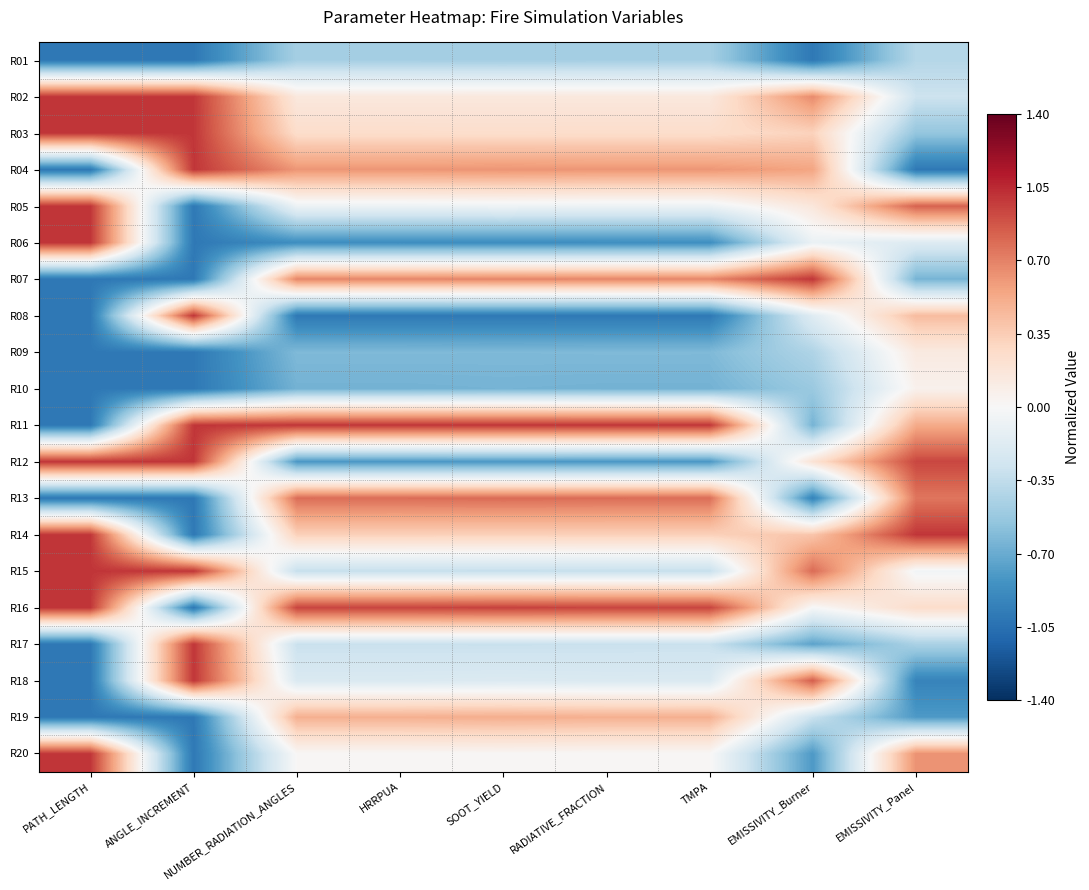

Reading left to right, transcribe all the data shown in this chart.

R01: PATH_LENGTH=-1.0	ANGLE_INCREMENT=-1.0	NUMBER_RADIATION_ANGLES=-0.5	HRRPUA=-0.5	SOOT_YIELD=-0.5	RADIATIVE_FRACTION=-0.5	TMPA=-0.5	EMISSIVITY_Burner=-1.0	EMISSIVITY_Panel=-0.4
R02: PATH_LENGTH=1.0	ANGLE_INCREMENT=1.0	NUMBER_RADIATION_ANGLES=0.1	HRRPUA=0.1	SOOT_YIELD=0.1	RADIATIVE_FRACTION=0.1	TMPA=0.1	EMISSIVITY_Burner=0.7	EMISSIVITY_Panel=-0.3
R03: PATH_LENGTH=1.0	ANGLE_INCREMENT=1.0	NUMBER_RADIATION_ANGLES=0.2	HRRPUA=0.2	SOOT_YIELD=0.2	RADIATIVE_FRACTION=0.2	TMPA=0.2	EMISSIVITY_Burner=0.3	EMISSIVITY_Panel=-0.5
R04: PATH_LENGTH=-1.0	ANGLE_INCREMENT=1.0	NUMBER_RADIATION_ANGLES=0.6	HRRPUA=0.6	SOOT_YIELD=0.6	RADIATIVE_FRACTION=0.6	TMPA=0.6	EMISSIVITY_Burner=0.6	EMISSIVITY_Panel=-1.0
R05: PATH_LENGTH=1.0	ANGLE_INCREMENT=-1.0	NUMBER_RADIATION_ANGLES=-0.1	HRRPUA=-0.1	SOOT_YIELD=-0.1	RADIATIVE_FRACTION=-0.1	TMPA=-0.1	EMISSIVITY_Burner=0.2	EMISSIVITY_Panel=0.8
R06: PATH_LENGTH=1.0	ANGLE_INCREMENT=-1.0	NUMBER_RADIATION_ANGLES=-0.9	HRRPUA=-0.9	SOOT_YIELD=-0.9	RADIATIVE_FRACTION=-0.9	TMPA=-0.9	EMISSIVITY_Burner=-0.1	EMISSIVITY_Panel=-0.2
R07: PATH_LENGTH=-1.0	ANGLE_INCREMENT=-1.0	NUMBER_RADIATION_ANGLES=0.7	HRRPUA=0.7	SOOT_YIELD=0.7	RADIATIVE_FRACTION=0.7	TMPA=0.7	EMISSIVITY_Burner=1.0	EMISSIVITY_Panel=-0.7
R08: PATH_LENGTH=-1.0	ANGLE_INCREMENT=1.0	NUMBER_RADIATION_ANGLES=-1.0	HRRPUA=-1.0	SOOT_YIELD=-1.0	RADIATIVE_FRACTION=-1.0	TMPA=-1.0	EMISSIVITY_Burner=-0.2	EMISSIVITY_Panel=0.4
R09: PATH_LENGTH=-1.0	ANGLE_INCREMENT=-1.0	NUMBER_RADIATION_ANGLES=-0.6	HRRPUA=-0.6	SOOT_YIELD=-0.6	RADIATIVE_FRACTION=-0.6	TMPA=-0.6	EMISSIVITY_Burner=-0.4	EMISSIVITY_Panel=0.1
R10: PATH_LENGTH=-1.0	ANGLE_INCREMENT=-1.0	NUMBER_RADIATION_ANGLES=-0.7	HRRPUA=-0.7	SOOT_YIELD=-0.7	RADIATIVE_FRACTION=-0.7	TMPA=-0.7	EMISSIVITY_Burner=-0.5	EMISSIVITY_Panel=0.1
R11: PATH_LENGTH=-1.0	ANGLE_INCREMENT=1.0	NUMBER_RADIATION_ANGLES=1.0	HRRPUA=1.0	SOOT_YIELD=1.0	RADIATIVE_FRACTION=1.0	TMPA=1.0	EMISSIVITY_Burner=-0.7	EMISSIVITY_Panel=0.5
R12: PATH_LENGTH=1.0	ANGLE_INCREMENT=1.0	NUMBER_RADIATION_ANGLES=-0.8	HRRPUA=-0.8	SOOT_YIELD=-0.8	RADIATIVE_FRACTION=-0.8	TMPA=-0.8	EMISSIVITY_Burner=0.2	EMISSIVITY_Panel=0.9
R13: PATH_LENGTH=-1.0	ANGLE_INCREMENT=-1.0	NUMBER_RADIATION_ANGLES=0.8	HRRPUA=0.8	SOOT_YIELD=0.8	RADIATIVE_FRACTION=0.8	TMPA=0.8	EMISSIVITY_Burner=-0.9	EMISSIVITY_Panel=0.7
R14: PATH_LENGTH=1.0	ANGLE_INCREMENT=-1.0	NUMBER_RADIATION_ANGLES=0.3	HRRPUA=0.3	SOOT_YIELD=0.3	RADIATIVE_FRACTION=0.3	TMPA=0.3	EMISSIVITY_Burner=0.4	EMISSIVITY_Panel=1.0
R15: PATH_LENGTH=1.0	ANGLE_INCREMENT=1.0	NUMBER_RADIATION_ANGLES=-0.3	HRRPUA=-0.3	SOOT_YIELD=-0.3	RADIATIVE_FRACTION=-0.3	TMPA=-0.3	EMISSIVITY_Burner=0.8	EMISSIVITY_Panel=-0.0
R16: PATH_LENGTH=1.0	ANGLE_INCREMENT=-1.0	NUMBER_RADIATION_ANGLES=0.9	HRRPUA=0.9	SOOT_YIELD=1.0	RADIATIVE_FRACTION=0.9	TMPA=0.9	EMISSIVITY_Burner=-0.0	EMISSIVITY_Panel=0.2
R17: PATH_LENGTH=-1.0	ANGLE_INCREMENT=1.0	NUMBER_RADIATION_ANGLES=-0.3	HRRPUA=-0.3	SOOT_YIELD=-0.3	RADIATIVE_FRACTION=-0.3	TMPA=-0.3	EMISSIVITY_Burner=-0.7	EMISSIVITY_Panel=-0.4
R18: PATH_LENGTH=-1.0	ANGLE_INCREMENT=1.0	NUMBER_RADIATION_ANGLES=-0.2	HRRPUA=-0.2	SOOT_YIELD=-0.2	RADIATIVE_FRACTION=-0.2	TMPA=-0.2	EMISSIVITY_Burner=0.8	EMISSIVITY_Panel=-0.9
R19: PATH_LENGTH=-1.0	ANGLE_INCREMENT=-1.0	NUMBER_RADIATION_ANGLES=0.5	HRRPUA=0.5	SOOT_YIELD=0.5	RADIATIVE_FRACTION=0.5	TMPA=0.5	EMISSIVITY_Burner=-0.3	EMISSIVITY_Panel=-0.8
R20: PATH_LENGTH=1.0	ANGLE_INCREMENT=-1.0	NUMBER_RADIATION_ANGLES=0.0	HRRPUA=0.0	SOOT_YIELD=0.0	RADIATIVE_FRACTION=0.0	TMPA=0.0	EMISSIVITY_Burner=-0.8	EMISSIVITY_Panel=0.6